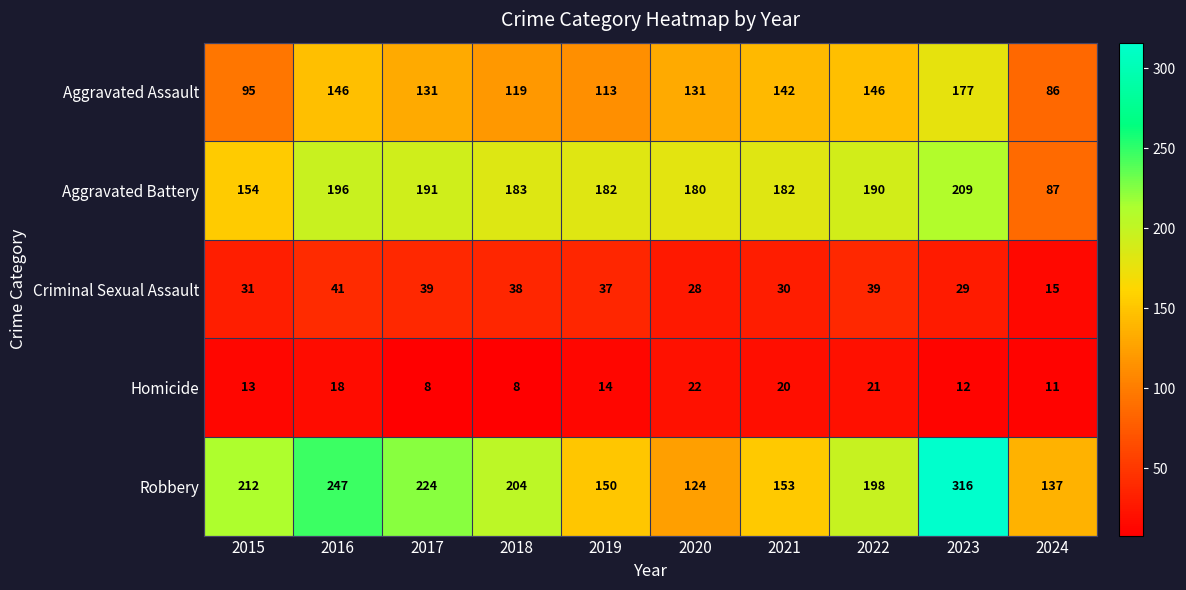

Between 2023 and 2024, which series saw the biggest shift?

Robbery